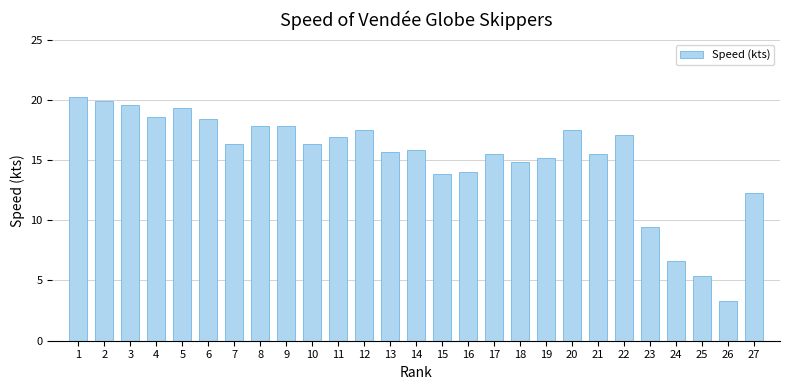

Count the number of data series in this chart.

1